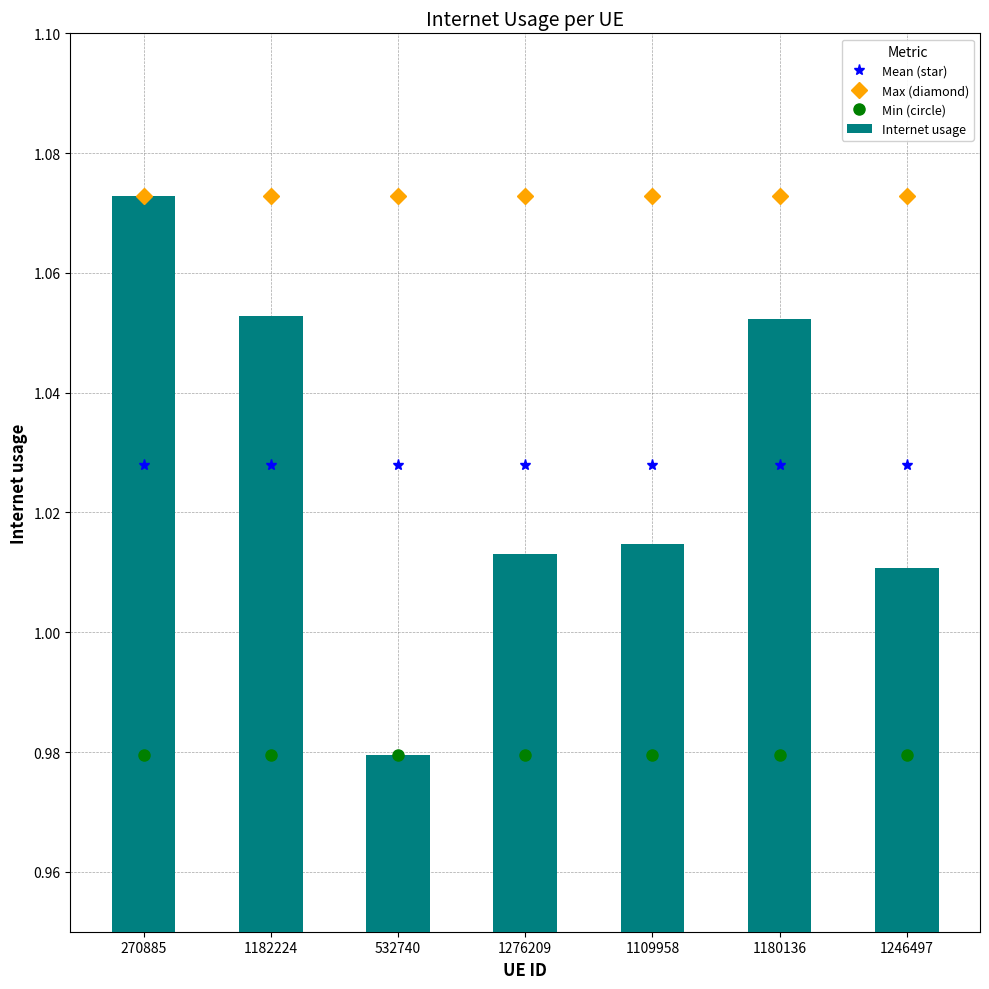

What is the spread (max minus min) of values at 1180136?

0.1